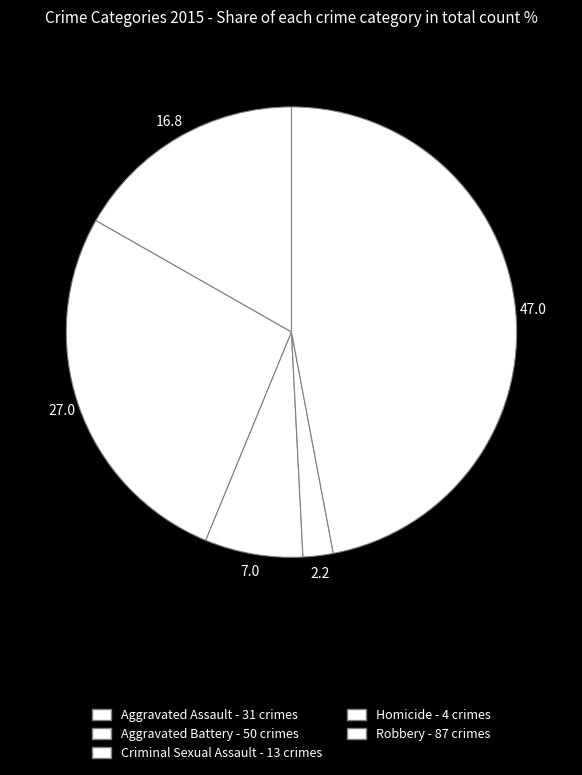

Which slice is the smallest?

Homicide